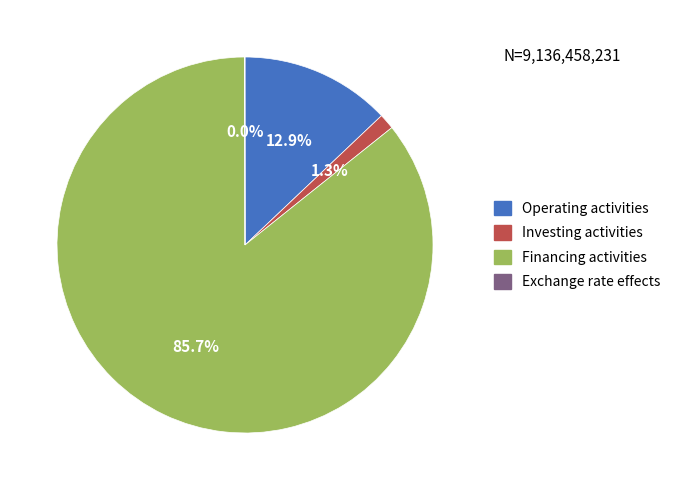

Does any single category account for the majority?

Yes